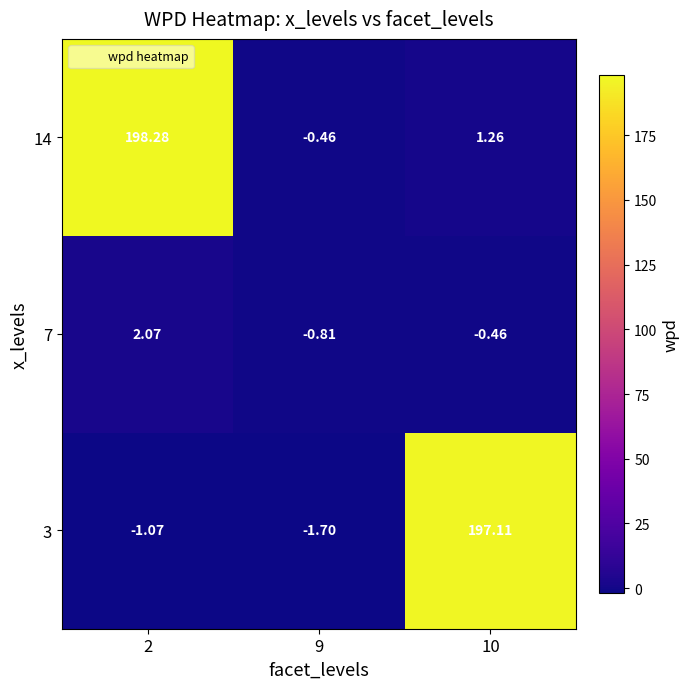

How many series are shown in this chart?

3